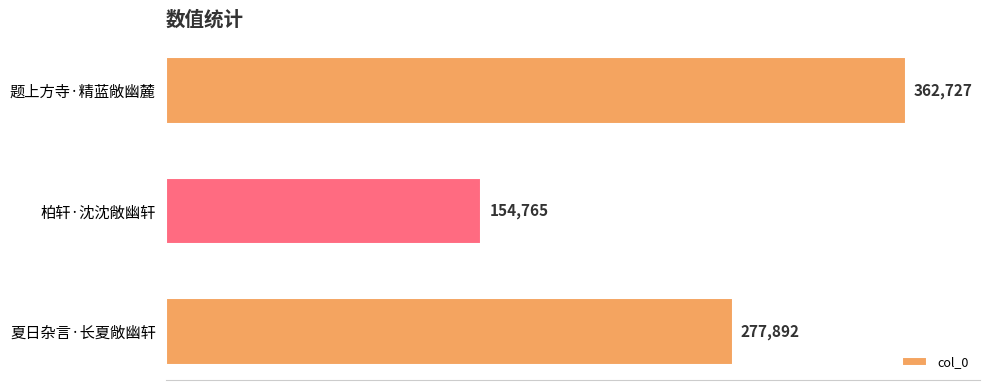

Rank the categories by value from lowest to highest.

柏轩·沈沈敞幽轩, 夏日杂言·长夏敞幽轩, 题上方寺·精蓝敞幽麓